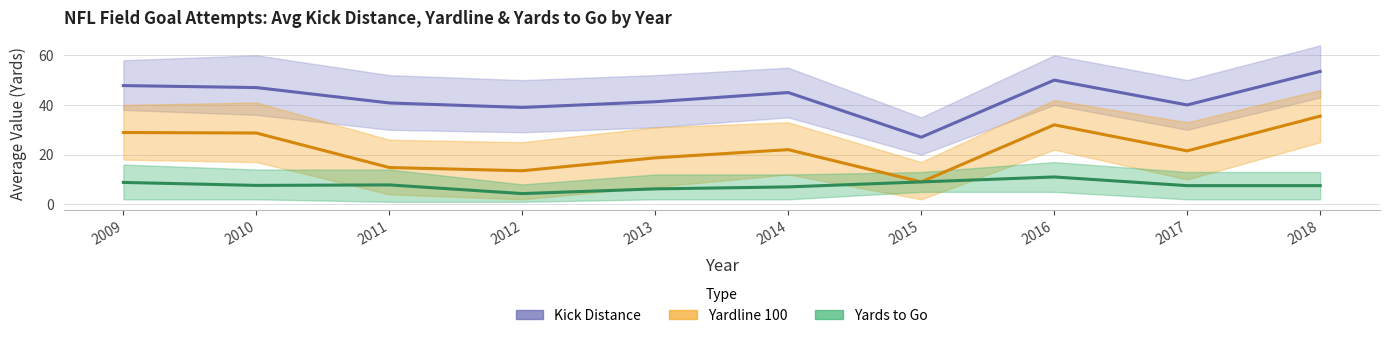

The Yards to Go (avg) series shows 19.4 at 2016. True or false?

False